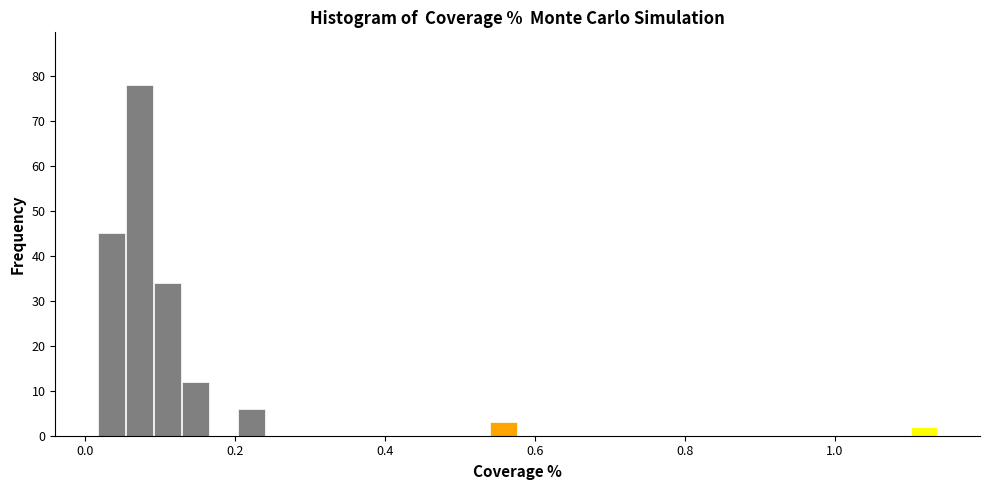

Read against the x-axis, roughly where is the centre of the tallest bar?

0.08